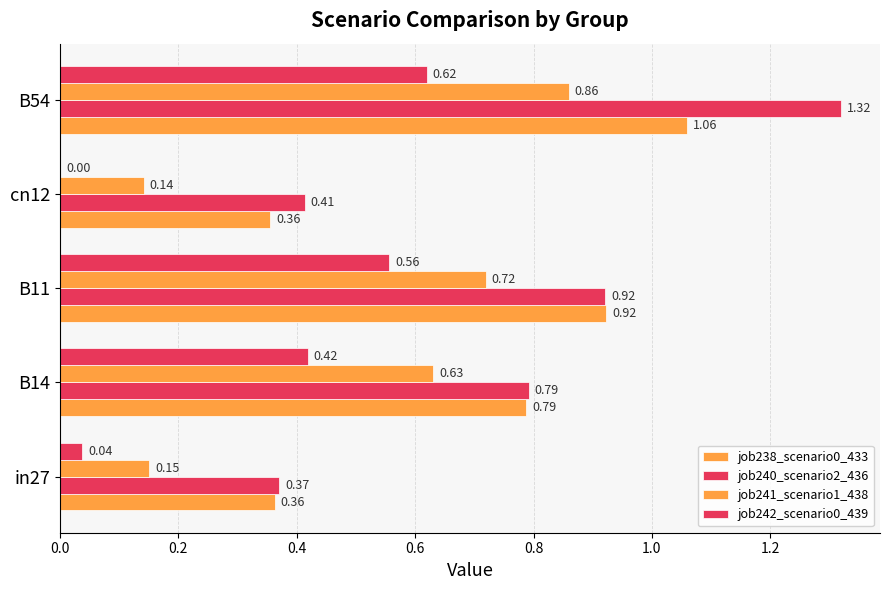

How many values in the job242_scenario0_439 series exceed 0?

4